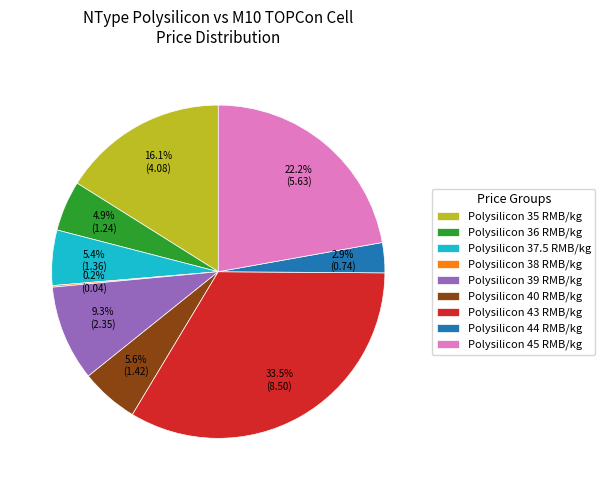

How much of the chart is everything except Polysilicon 37.5 RMB/kg?

94.6%